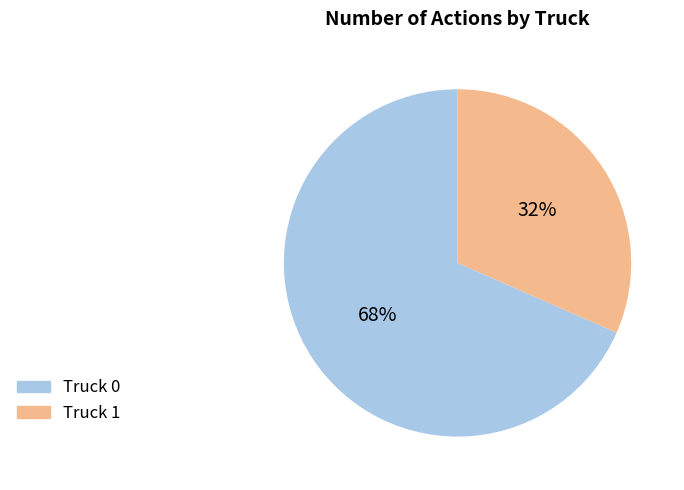

How many slices are in this pie chart?

2